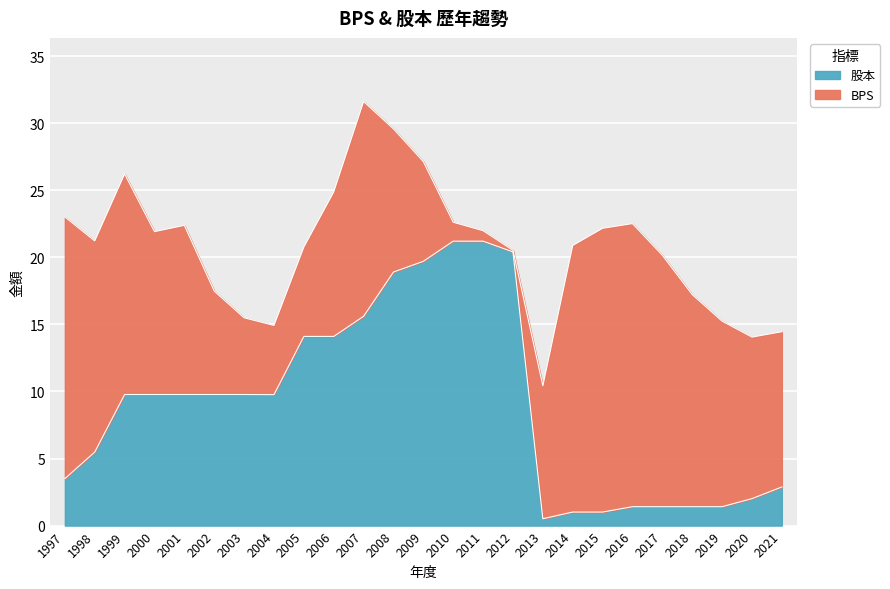

Rank the categories by value from highest to lowest.

2010, 2011, 2012, 2009, 2008, 2007, 2005, 2006, 1999, 2000, 2001, 2002, 2003, 2004, 1998, 1997, 2021, 2020, 2016, 2017, 2018, 2019, 2014, 2015, 2013